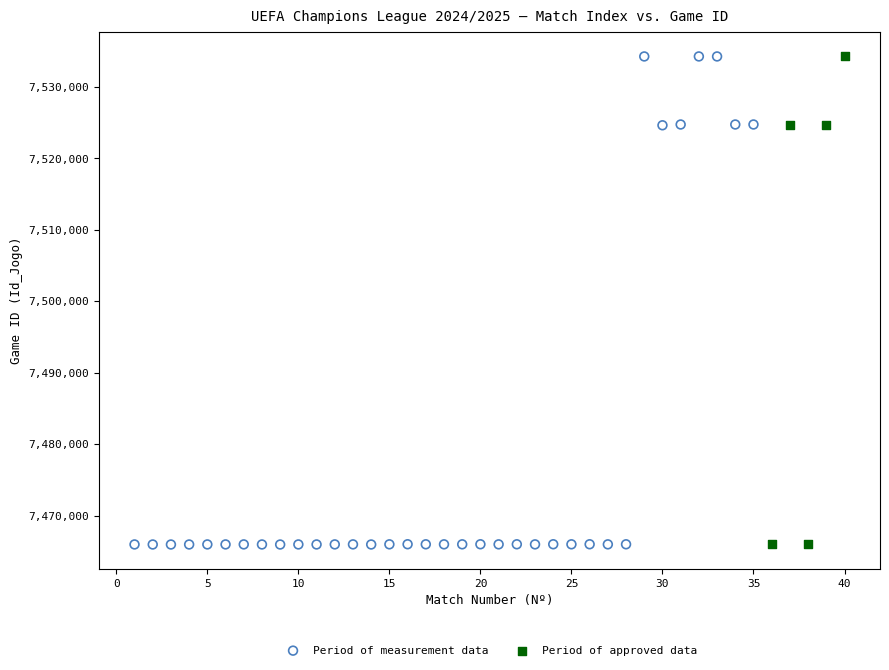

Which series has the widest spread of Y values?

Period of measurement data